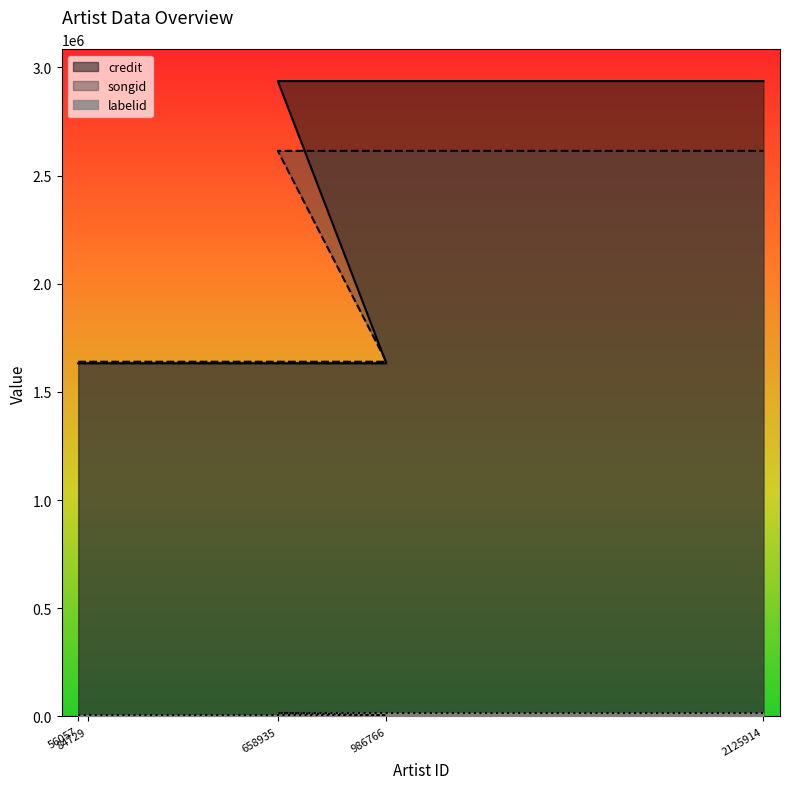

The value of labelid at 658935 is 15694. True or false?

True